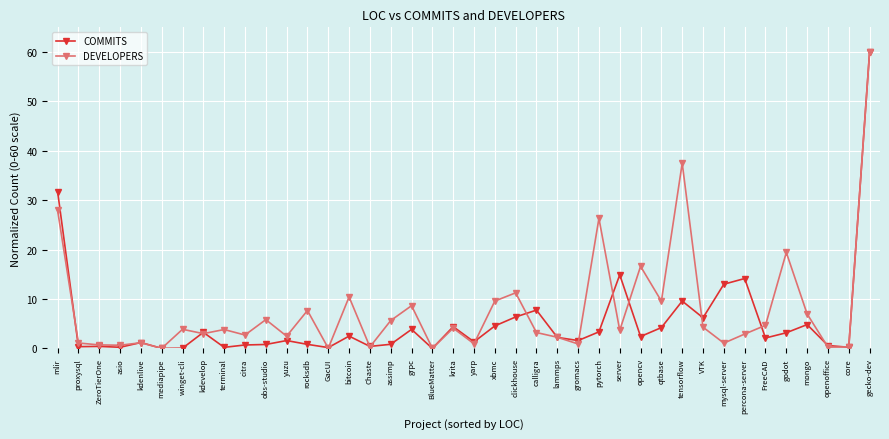

What is the label of the 32nd point from the right?

terminal